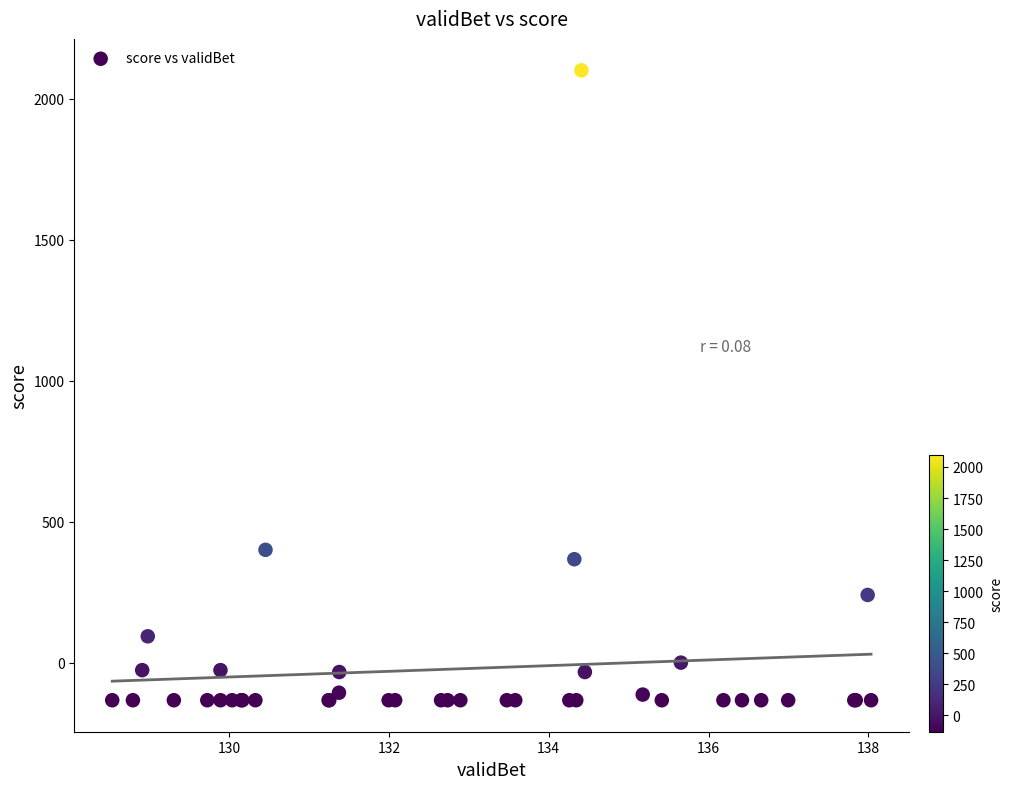

What Y value in the scatter plot is closest to 983?

400.0